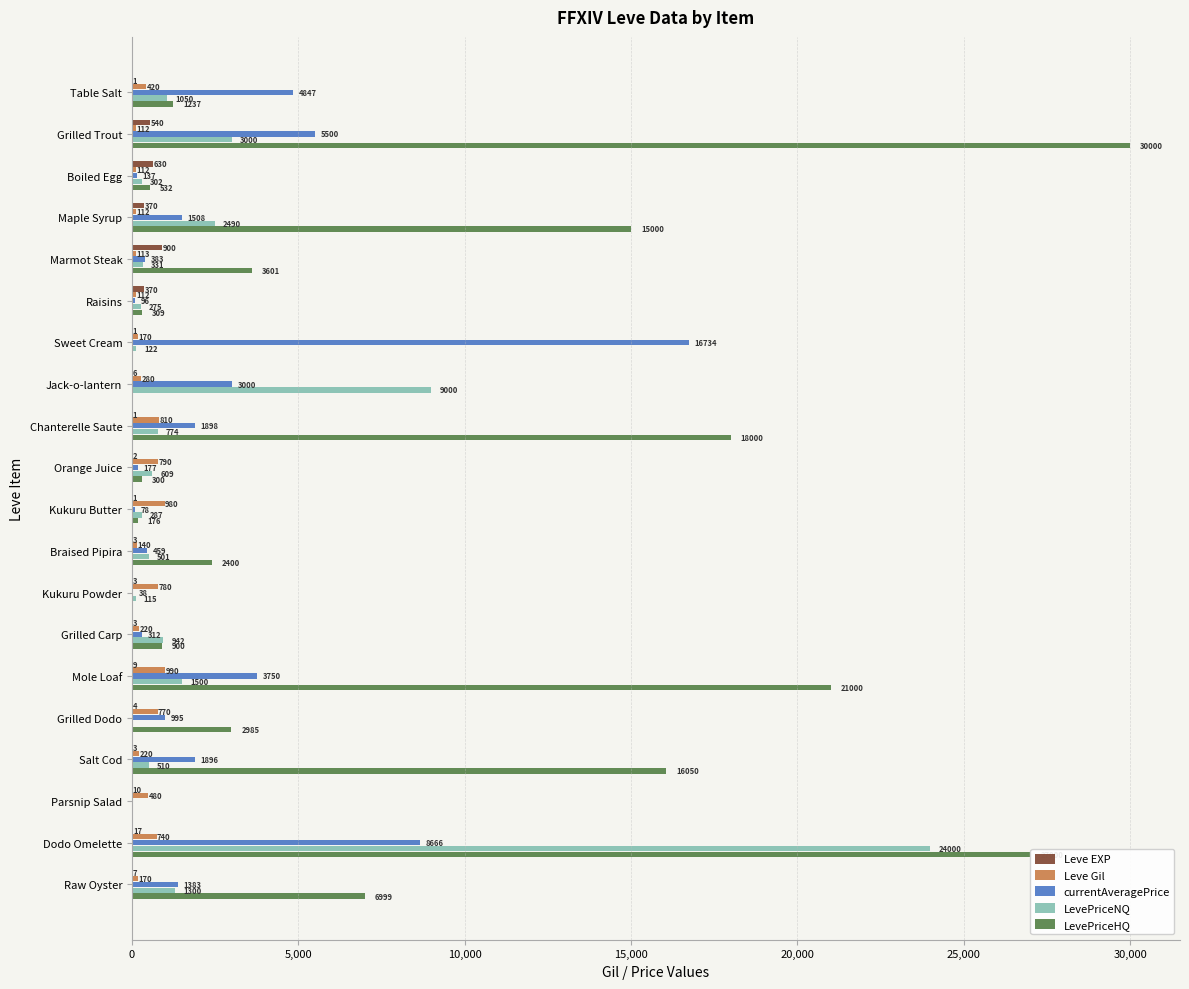

How many categories are shown in the chart?

20